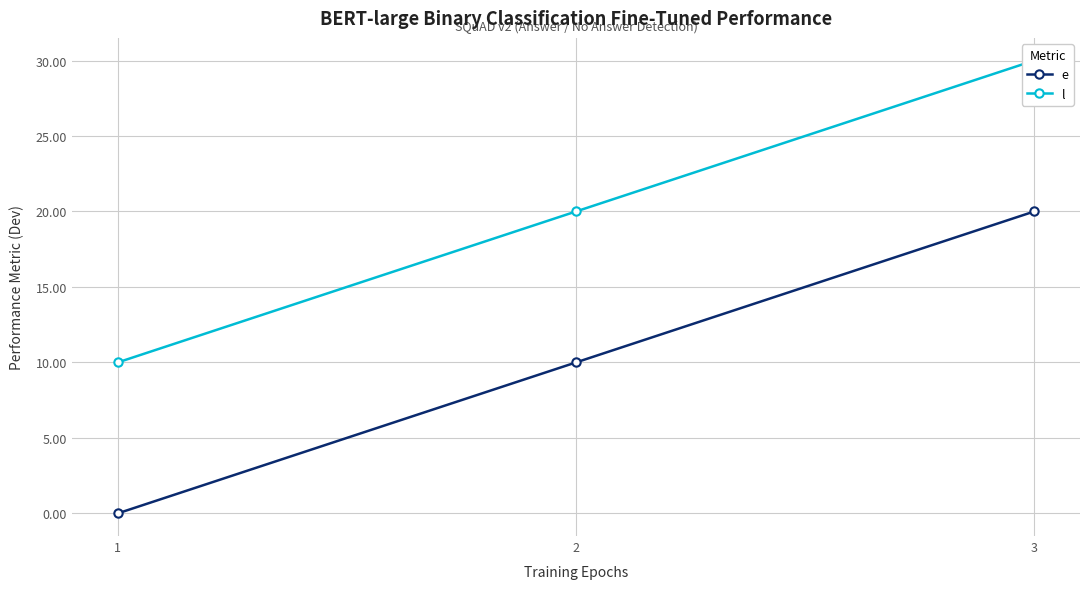

Is this an area chart (filled region under the line)?

No